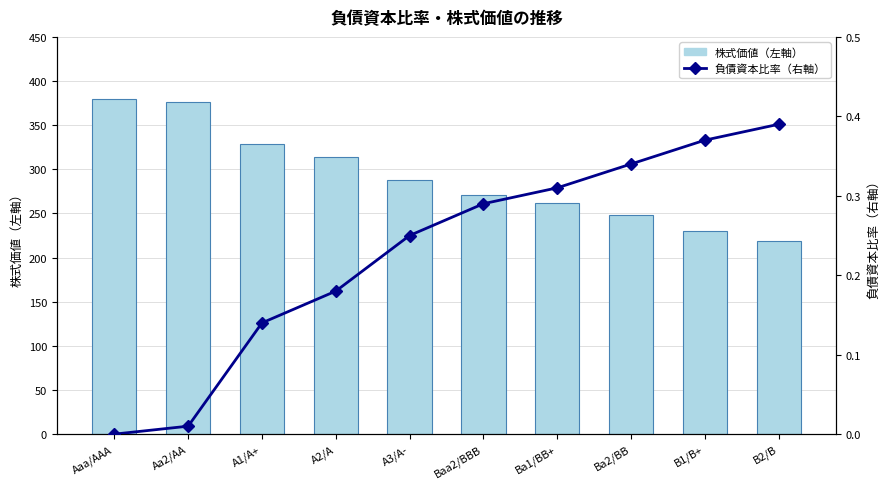

Is it true that 株式価値（左軸） equals 491.1 at A3/A-?

False